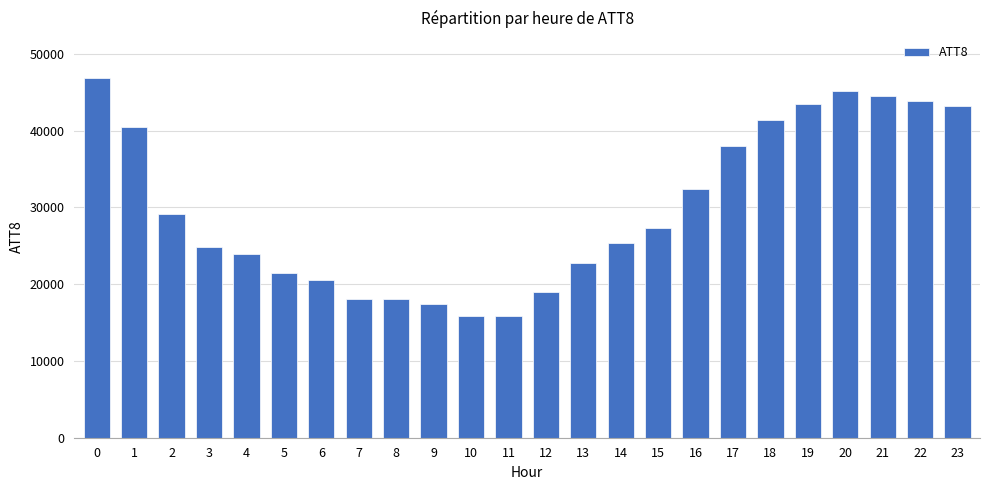

Is it true that the value at 5 is 7740?

False